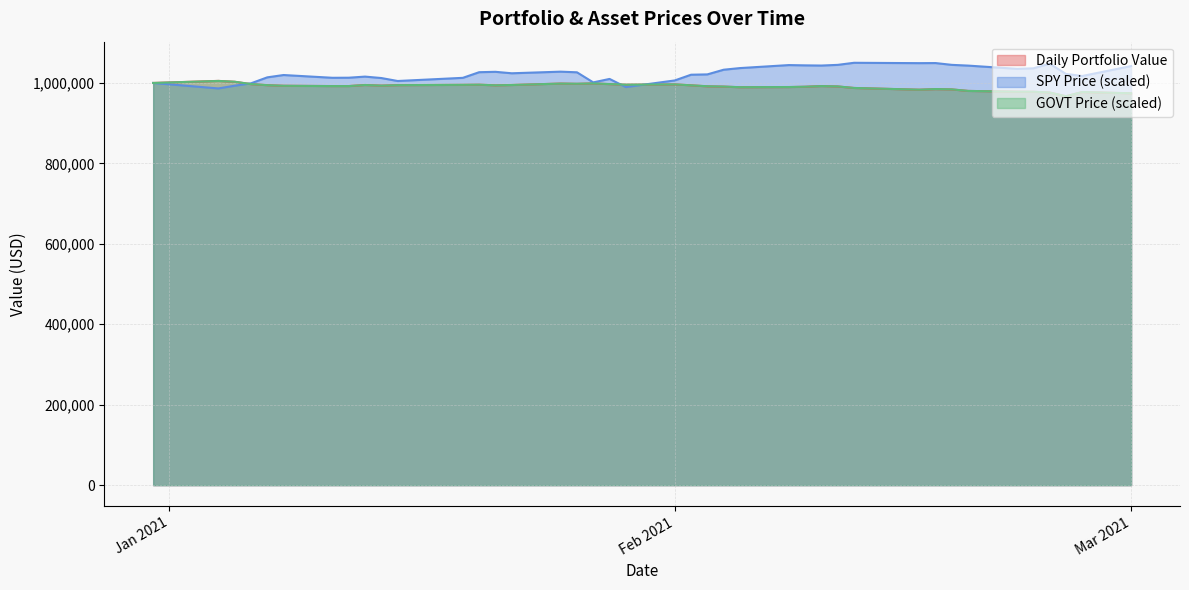

What is the total value across all series at 2021-02-04?

3014837.1